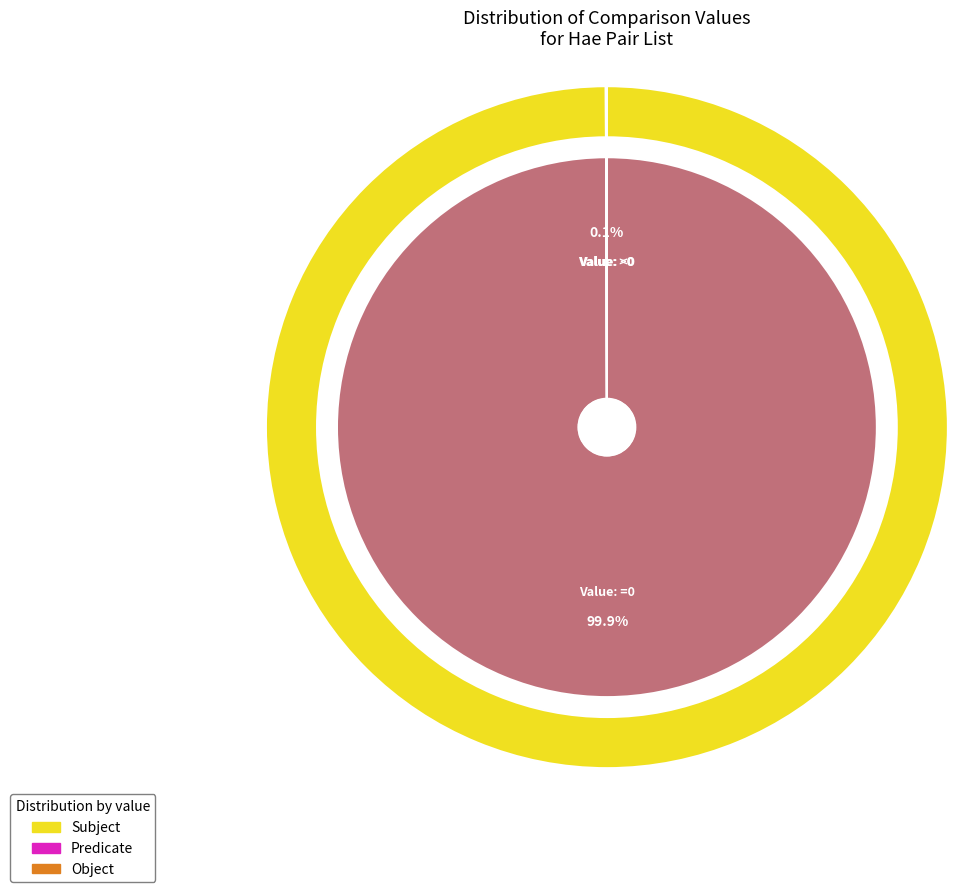

What percentage is the Value: =0 slice, to the nearest percent?

100%